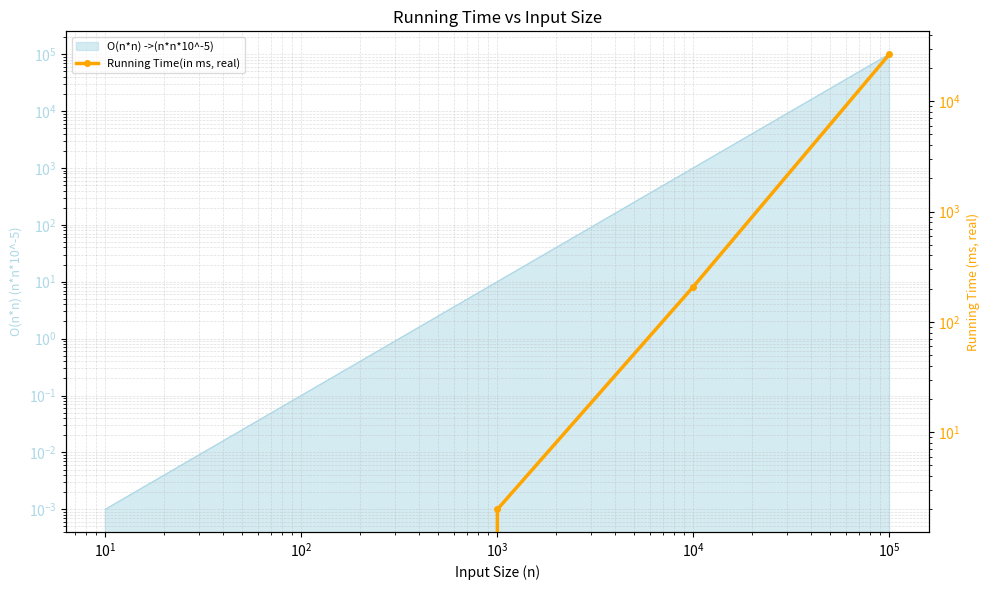

What is the average value?

5387